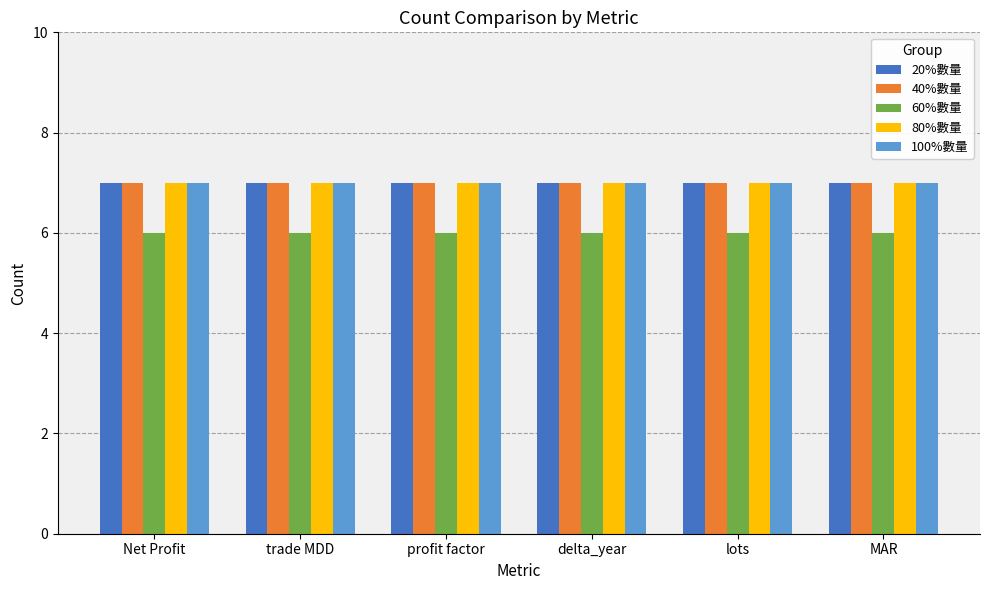

Reading right to left, extract all data points from this chart.

20%數量: 7	7	7	7	7	7
40%數量: 7	7	7	7	7	7
60%數量: 6	6	6	6	6	6
80%數量: 7	7	7	7	7	7
100%數量: 7	7	7	7	7	7